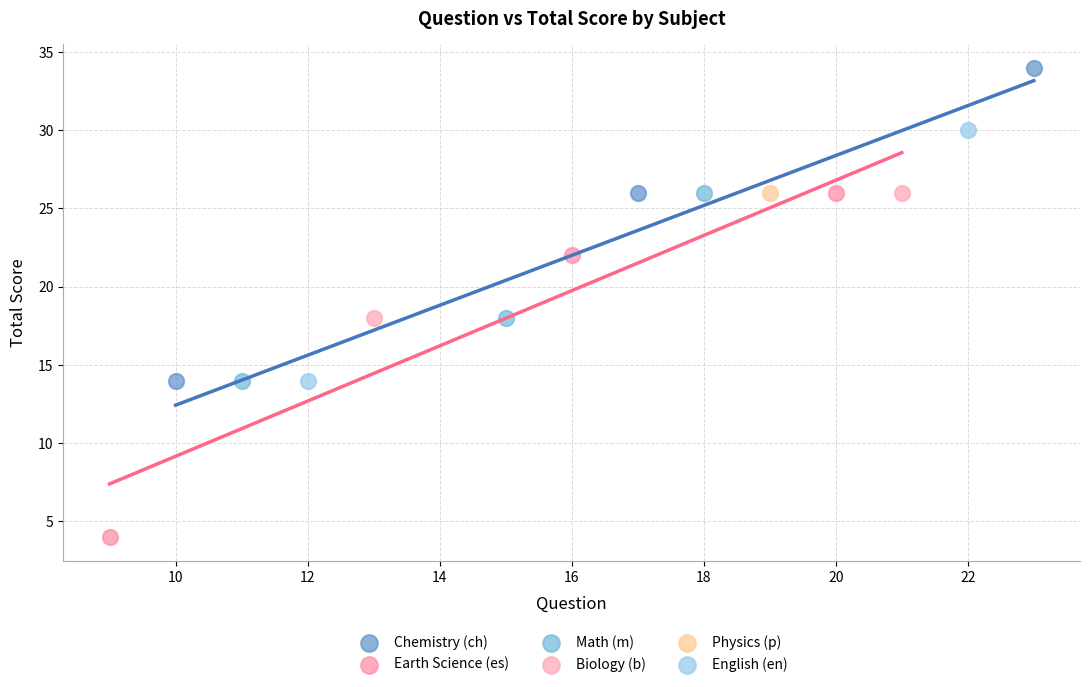

What are all the series names shown in the legend?

Chemistry (ch), Earth Science (es), Math (m), Biology (b), Physics (p), English (en)